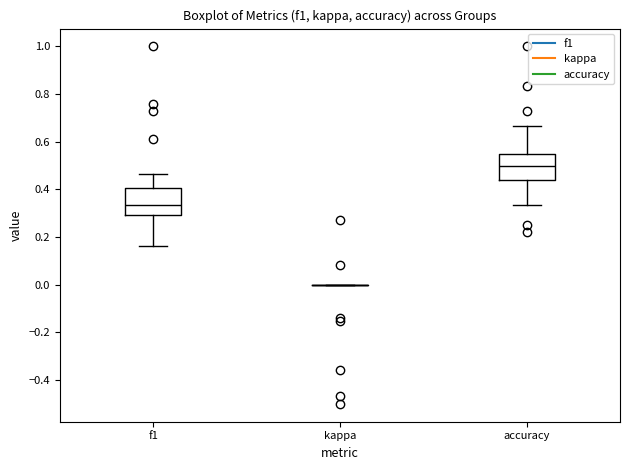

Reading left to right, transcribe this box plot: for each box, give where its median line is, the range the box spans, and where its two whiskers end, as read against the y-axis. The values are not printed on the chart, so give them approximately, as read against the axis.

f1: median 0.34, box 0.30 to 0.40, whiskers 0.16 to 0.46
kappa: box collapsed to a line at 0.00, whiskers 0.00 to 0.00
accuracy: median 0.50, box 0.44 to 0.54, whiskers 0.34 to 0.66